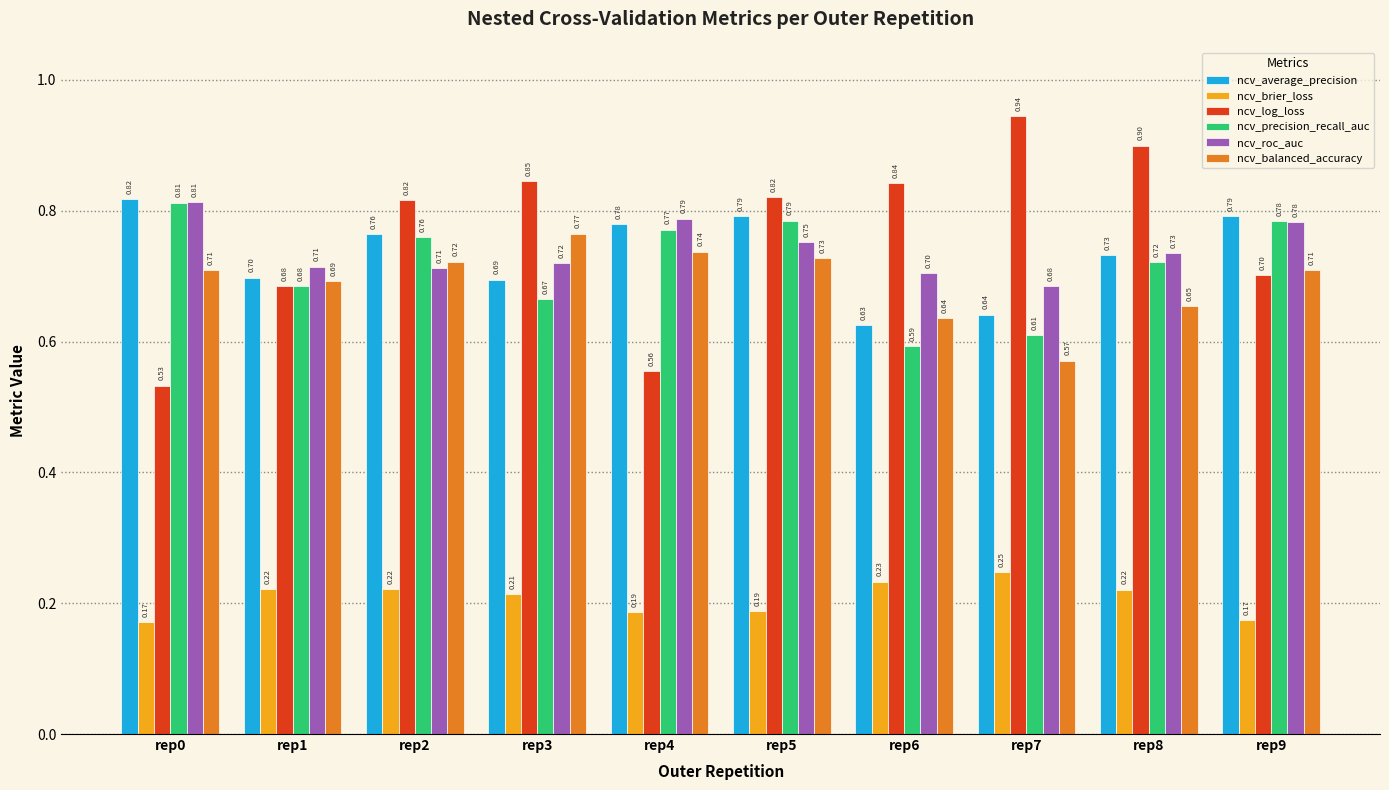

Count the ncv_brier_loss values in the range 0 to 1.

10